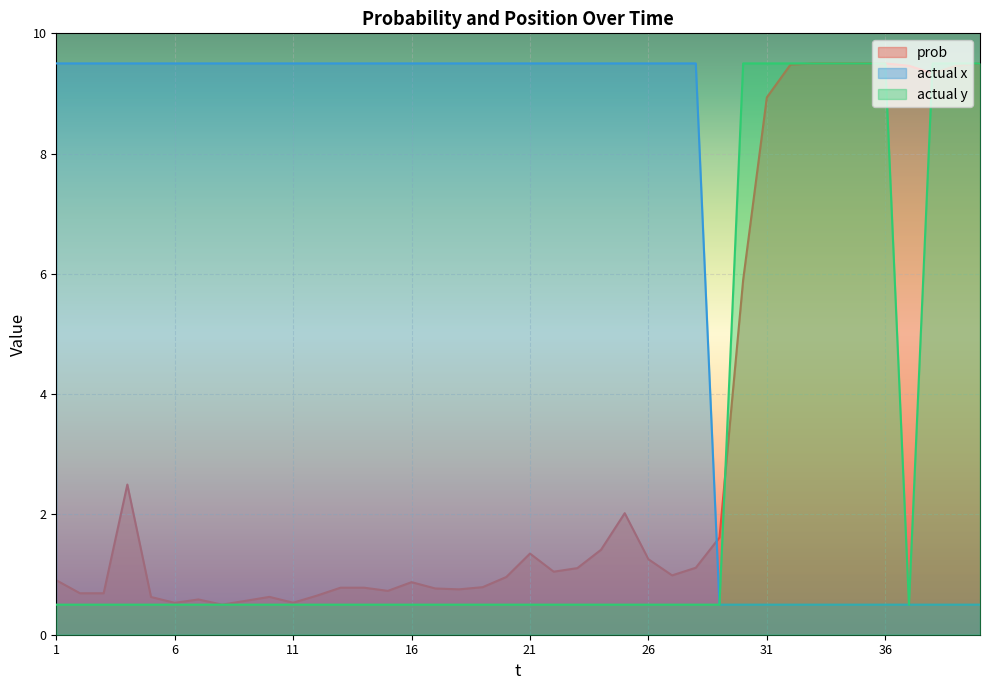

What is the value of the actual y point at the 21st from the left?

0.5